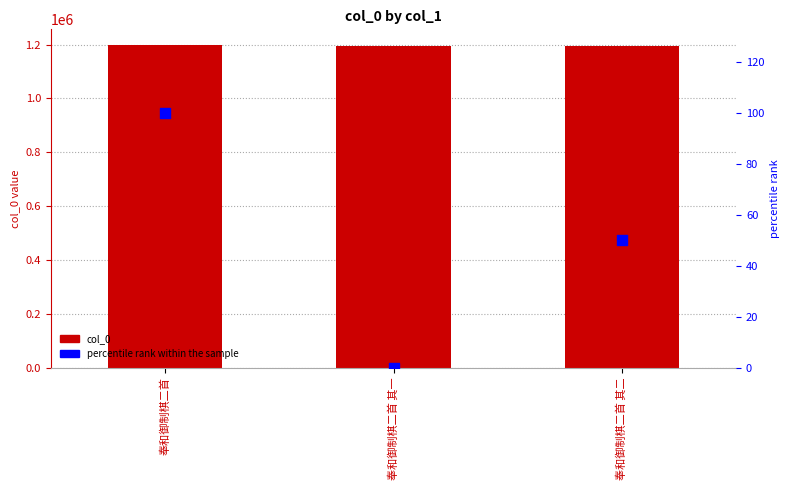

Which series reaches the maximum Y coordinate?

col_0